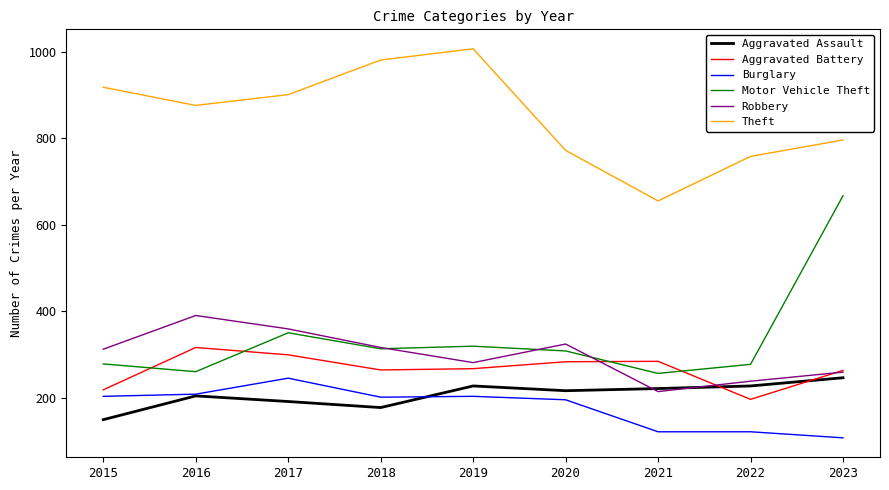

Which series changed the most between 2017 and 2020?

Theft